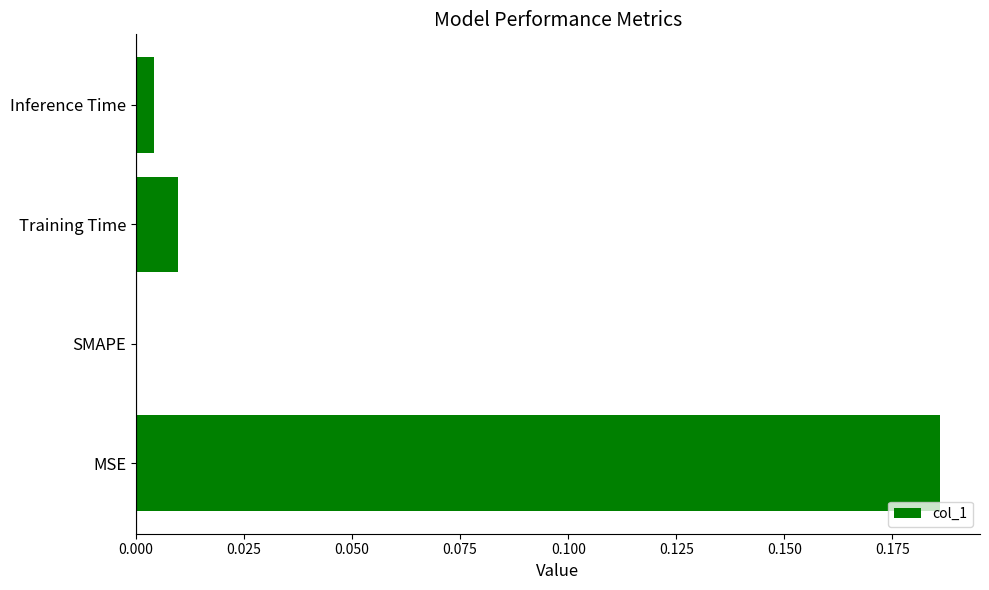

Which label corresponds to the largest value in the chart?

MSE